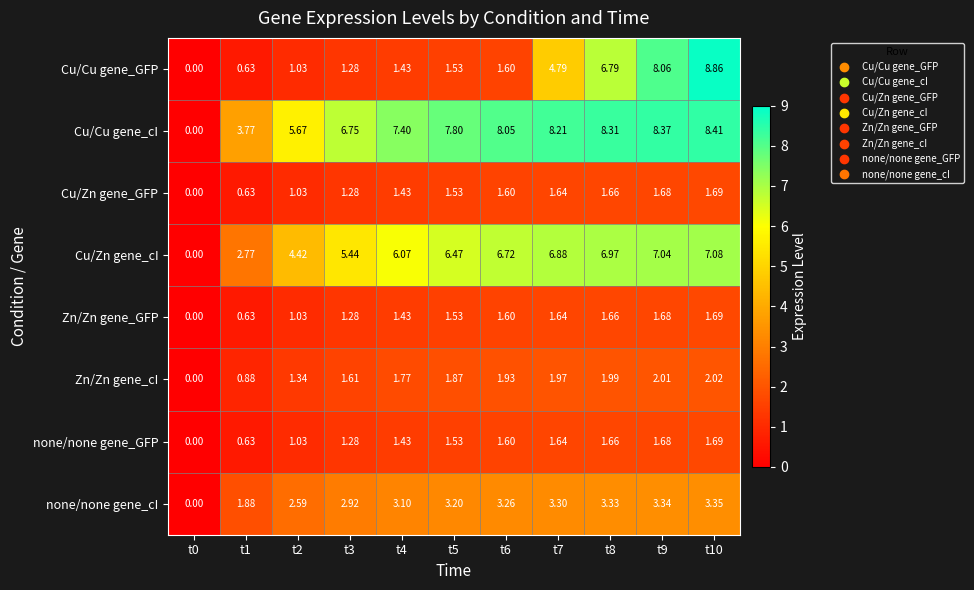

What is the total value across all series at t1?

11.8